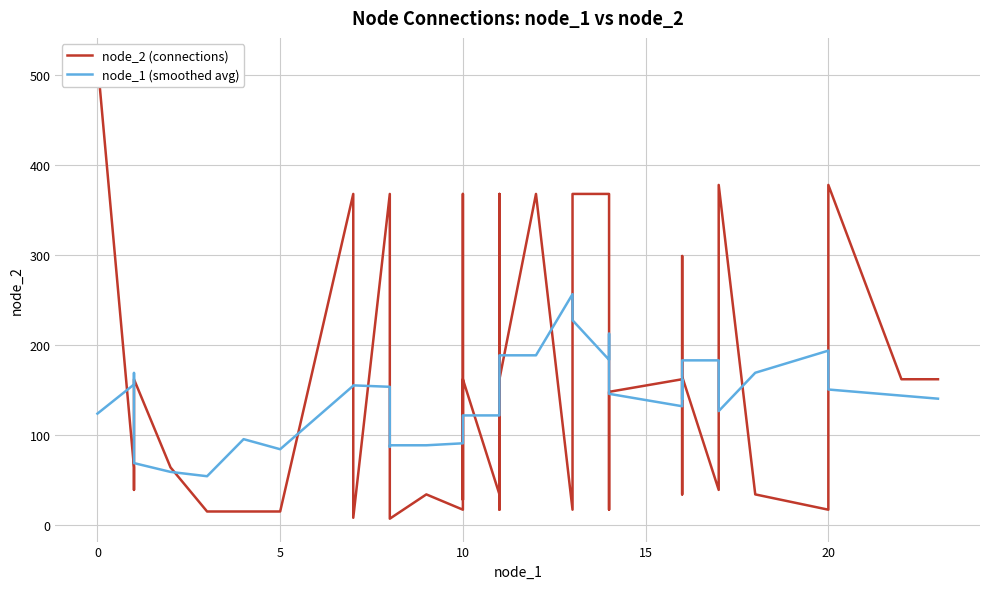

Does the chart display data point markers on the line(s)?

No